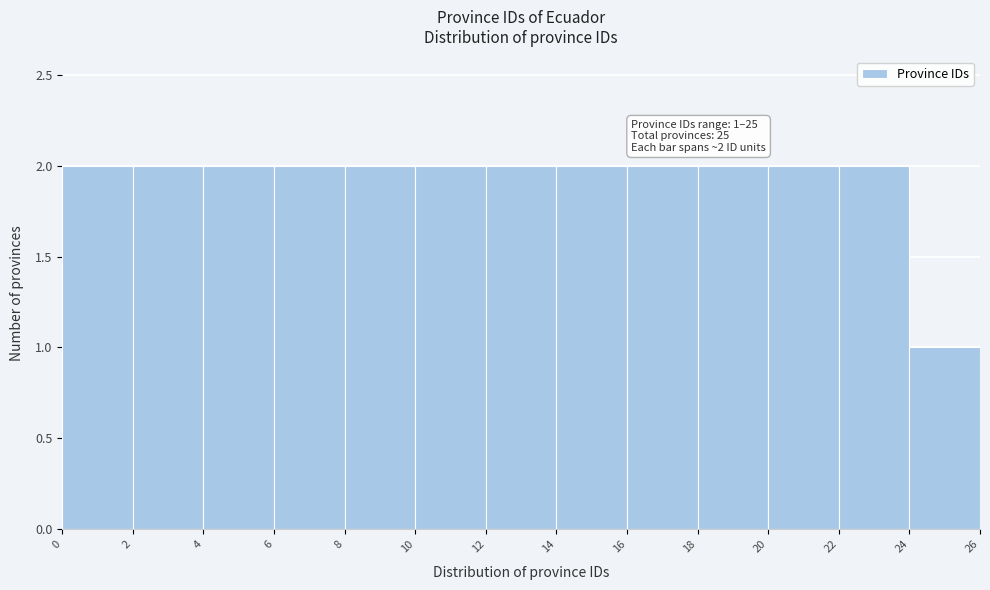

Reading right to left, transcribe all the data shown in this chart.

24=1	22=2	20=2	18=2	16=2	14=2	12=2	10=2	8=2	6=2	4=2	2=2	0=2